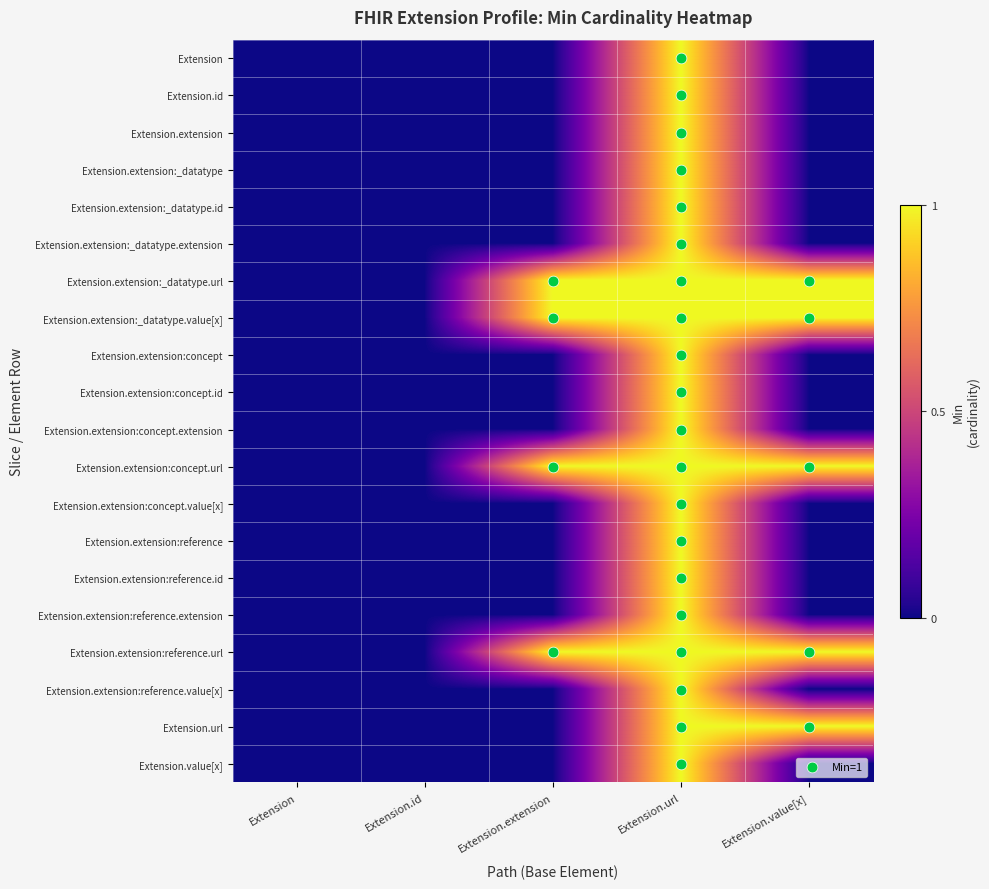

What is the total value across all series at Extension.url?

20